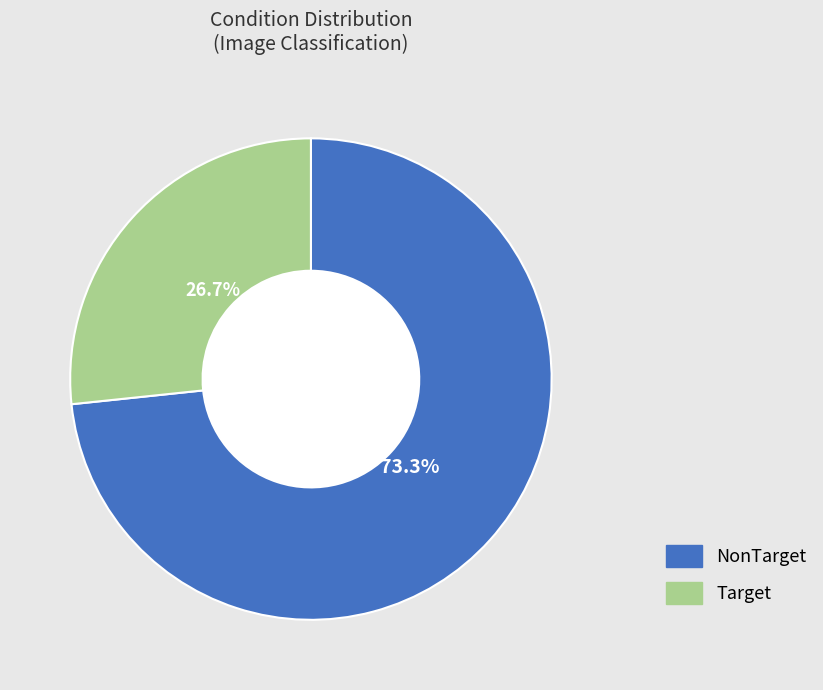

Which category has the biggest portion of the pie?

NonTarget